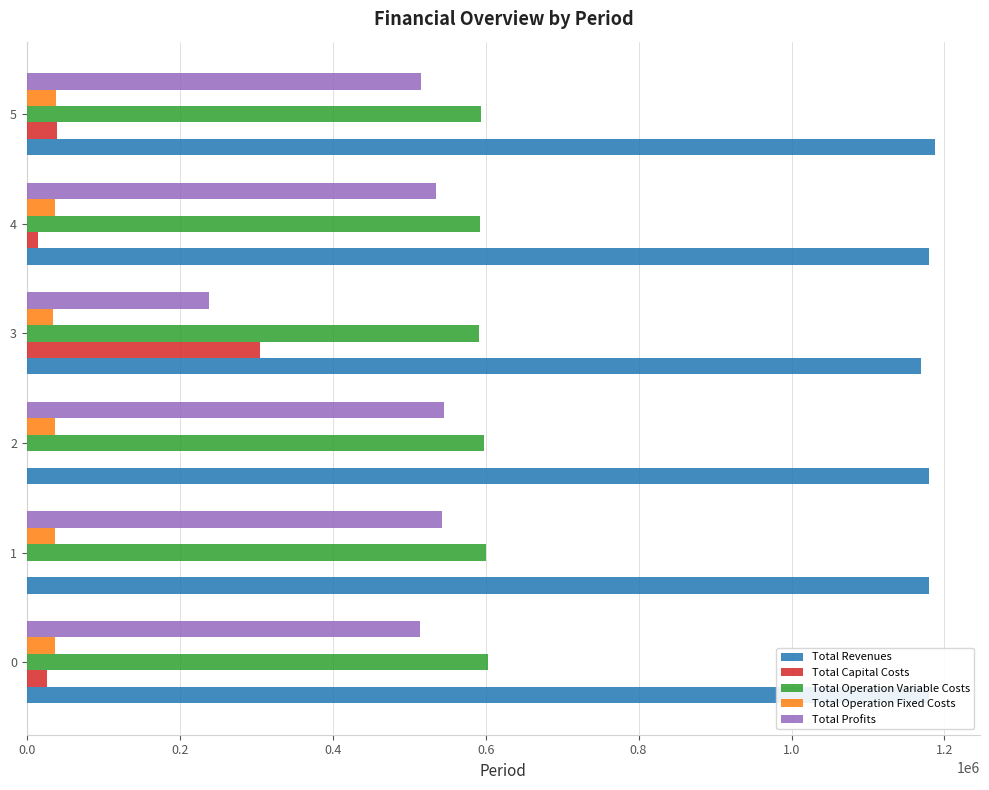

What is the total value across all series at 5?

2374172.6